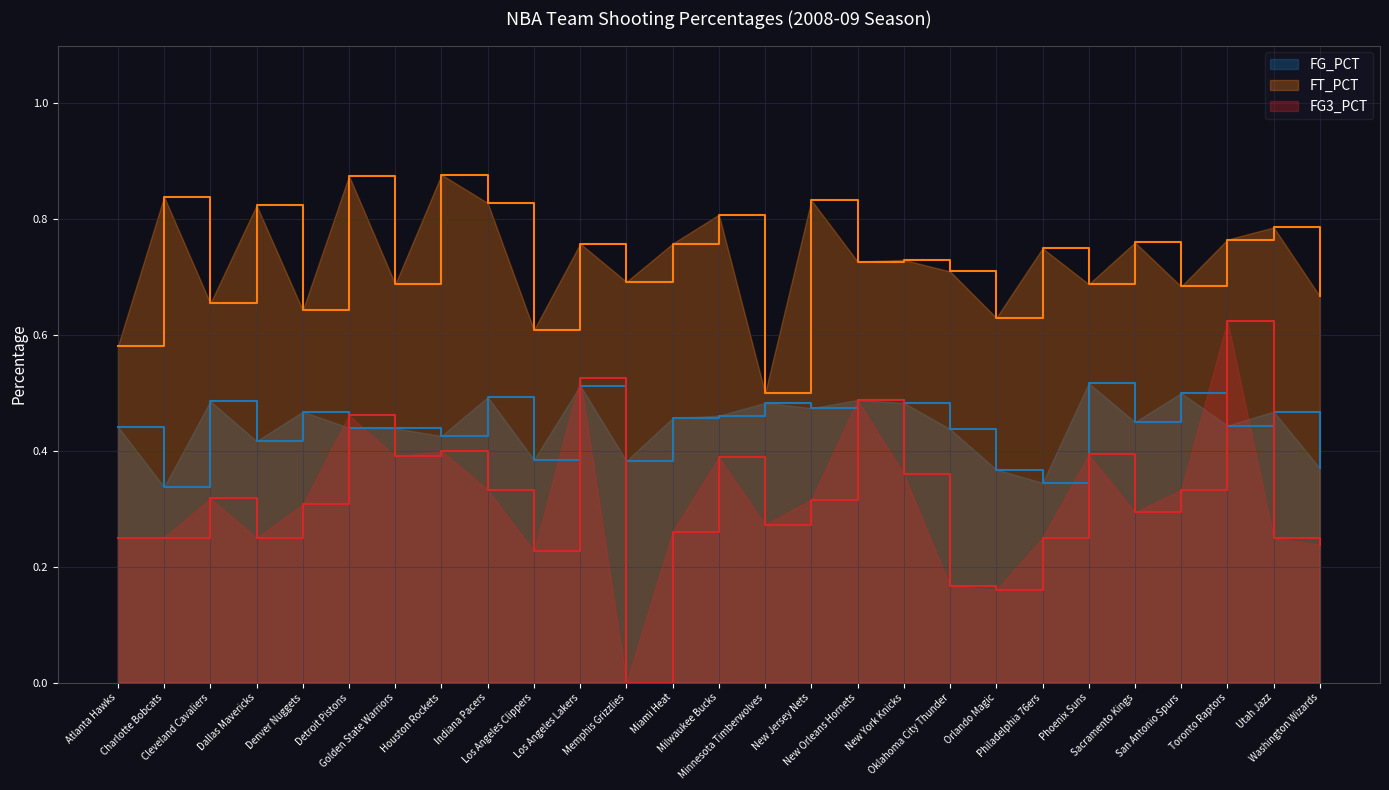

True or false: FG_PCT has more than 0 points higher than both neighbors.

True